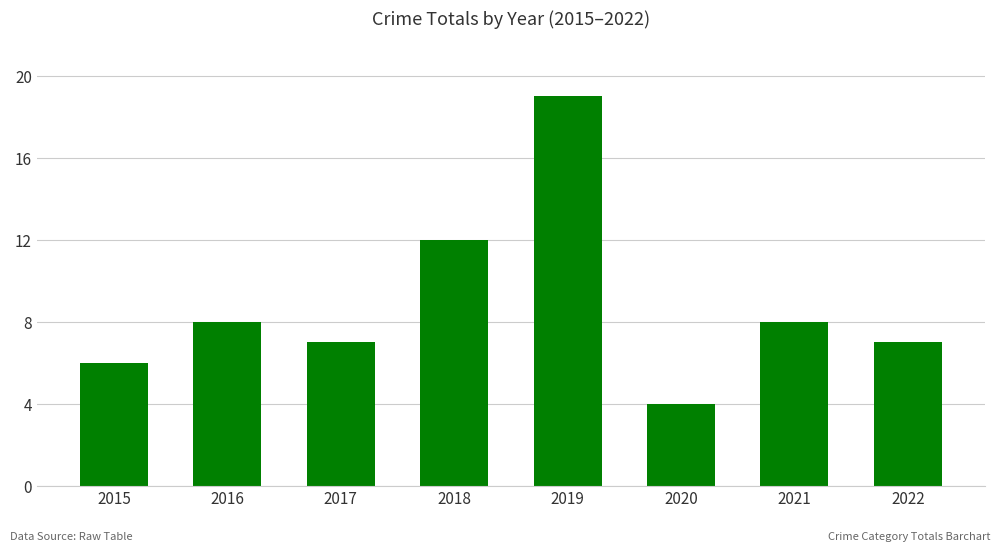

Which label corresponds to the largest value in the chart?

2019